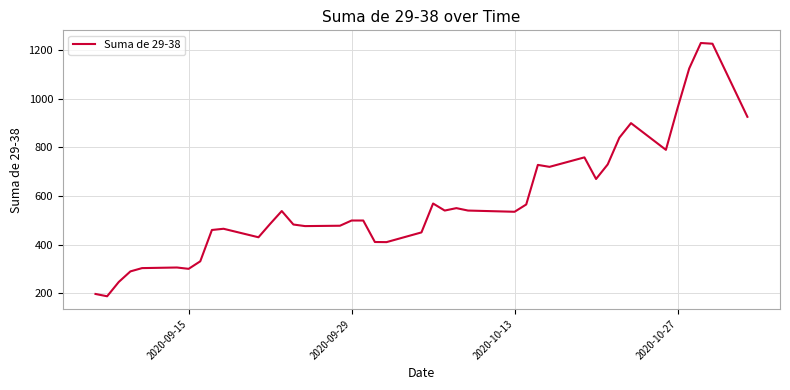

What is the difference between the maximum and minimum values?

1043.0